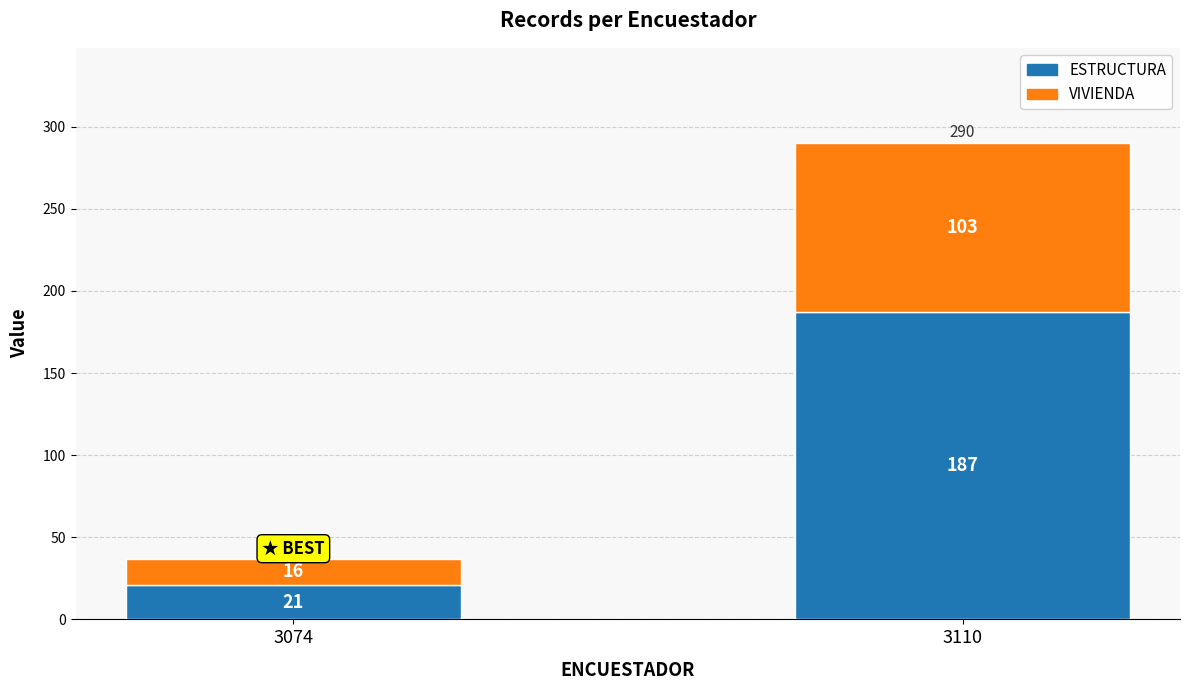

The value of ESTRUCTURA at 3110 is 187. True or false?

True